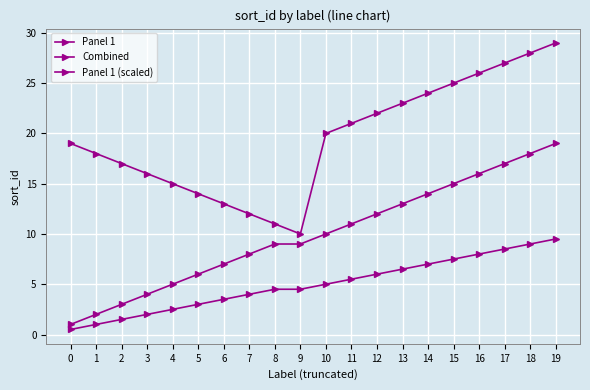

What is the difference between the Panel 1 values at 6 and 4?

2.0